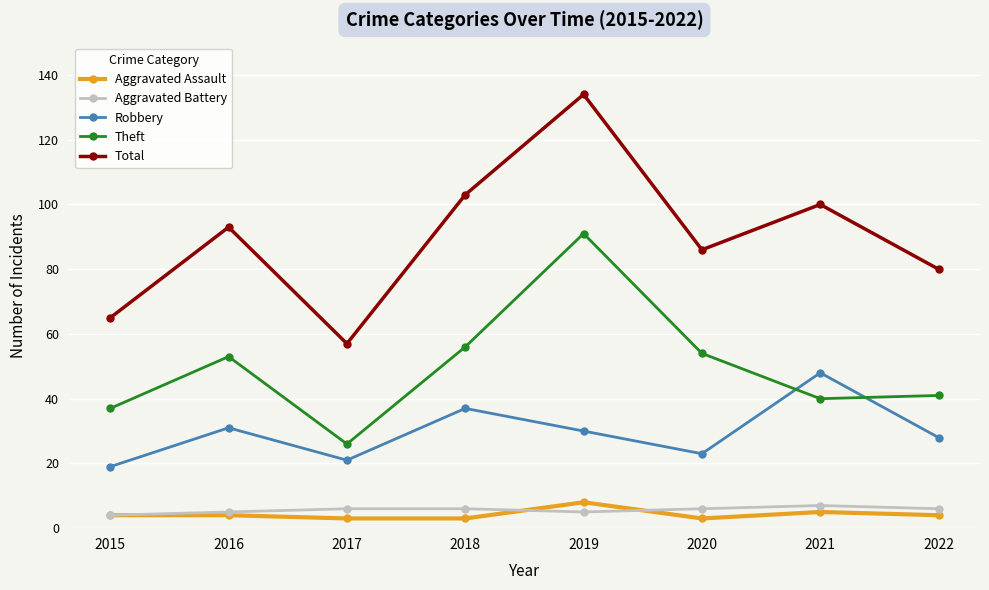

The value of Aggravated Assault at 2018 is 3. True or false?

True